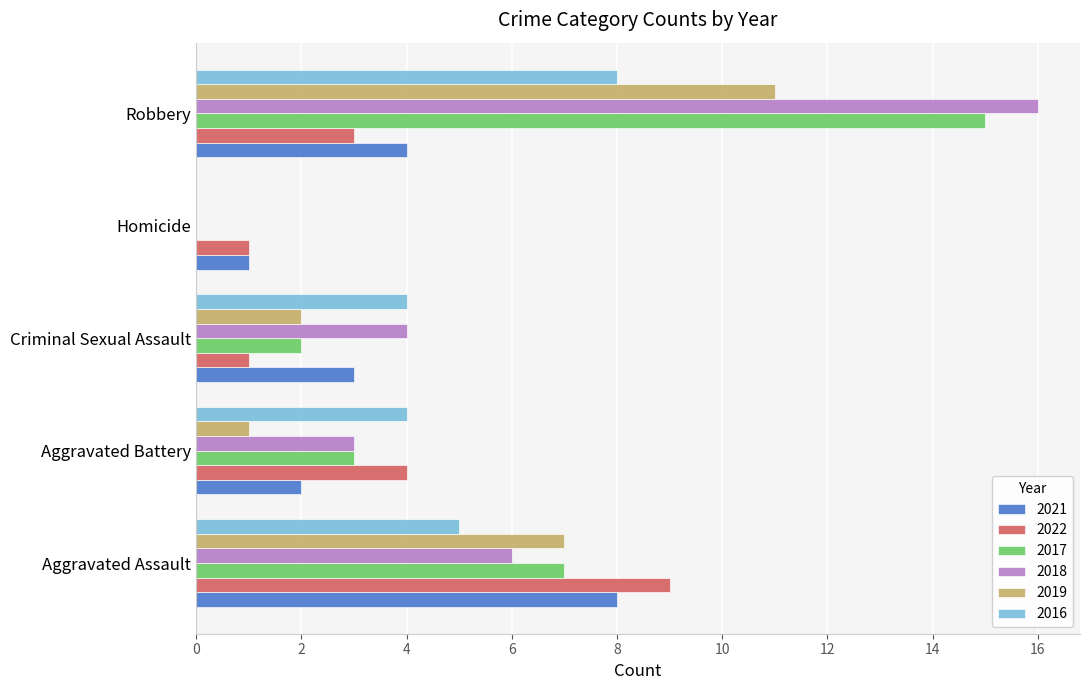

At which category is the sum across all series the highest?

Robbery